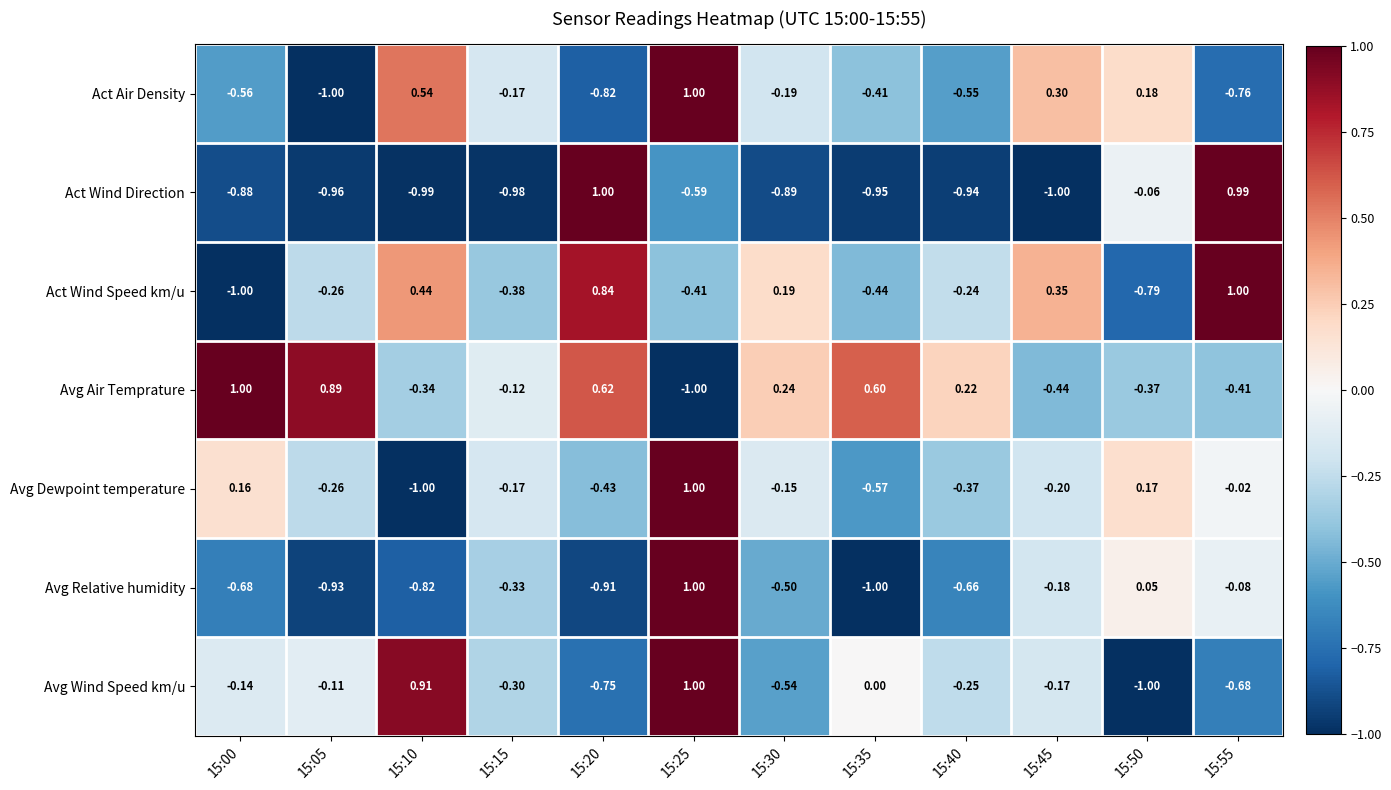

Is the value of Avg Relative humidity at 15:40 greater than the value of Act Wind Direction at 15:50?

No